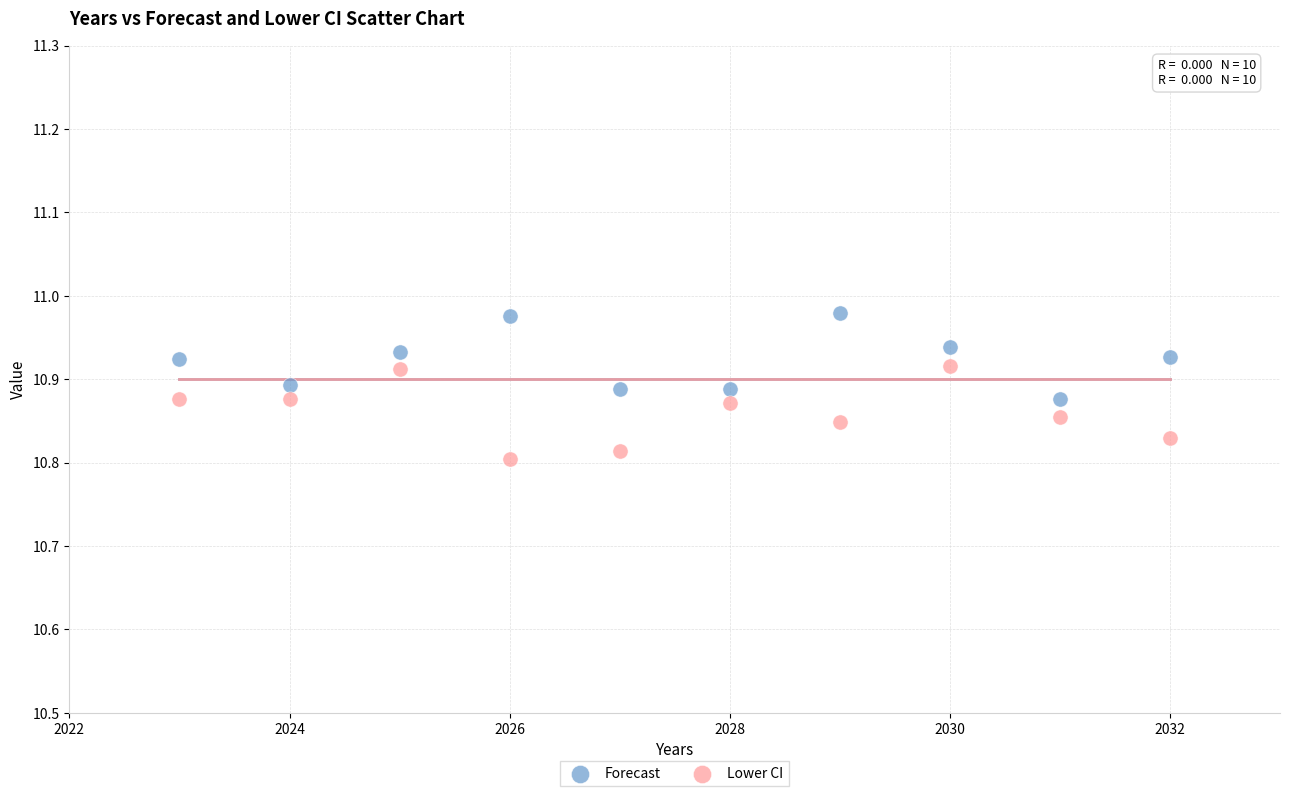

Which series contains the lowest Y value?

Lower CI